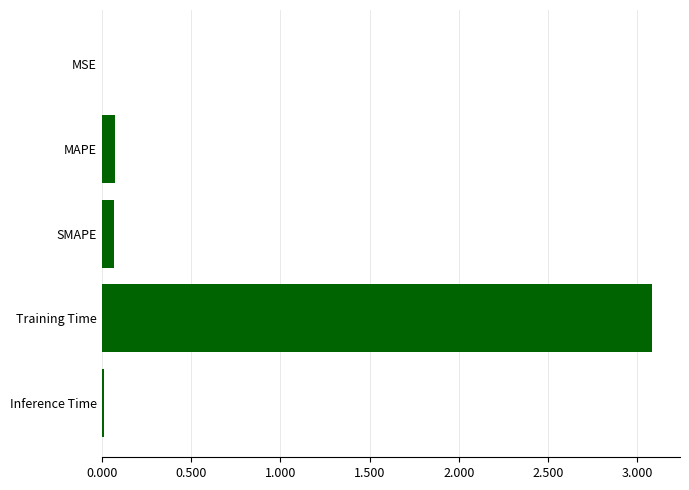

What is the change in value from SMAPE to Training Time?

+3.0